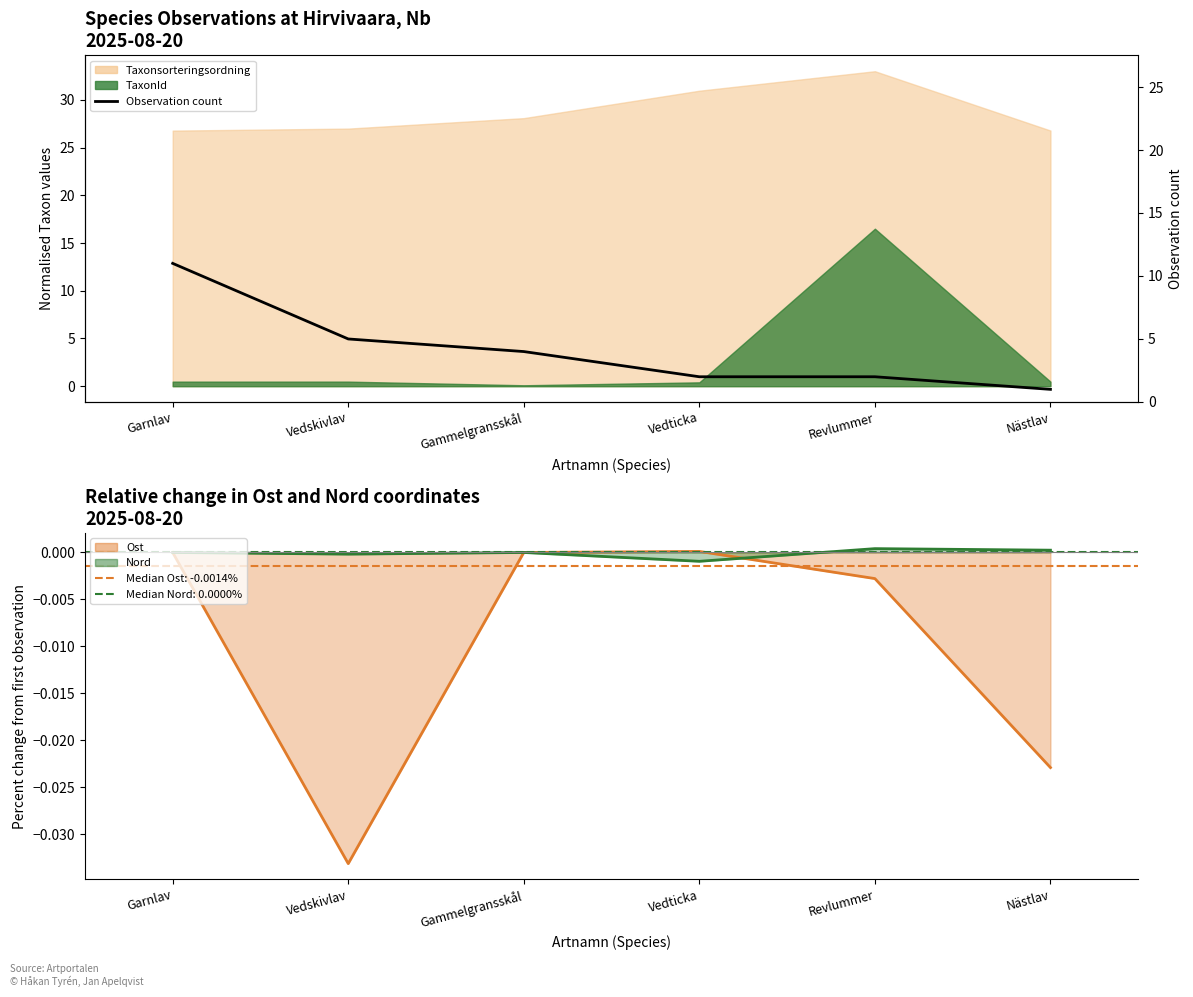

Reading left to right, what are all the values shown in this chart?

Garnlav=11	Vedskivlav=5	Gammelgransskål=4	Vedticka=2	Revlummer=2	Nästlav=1